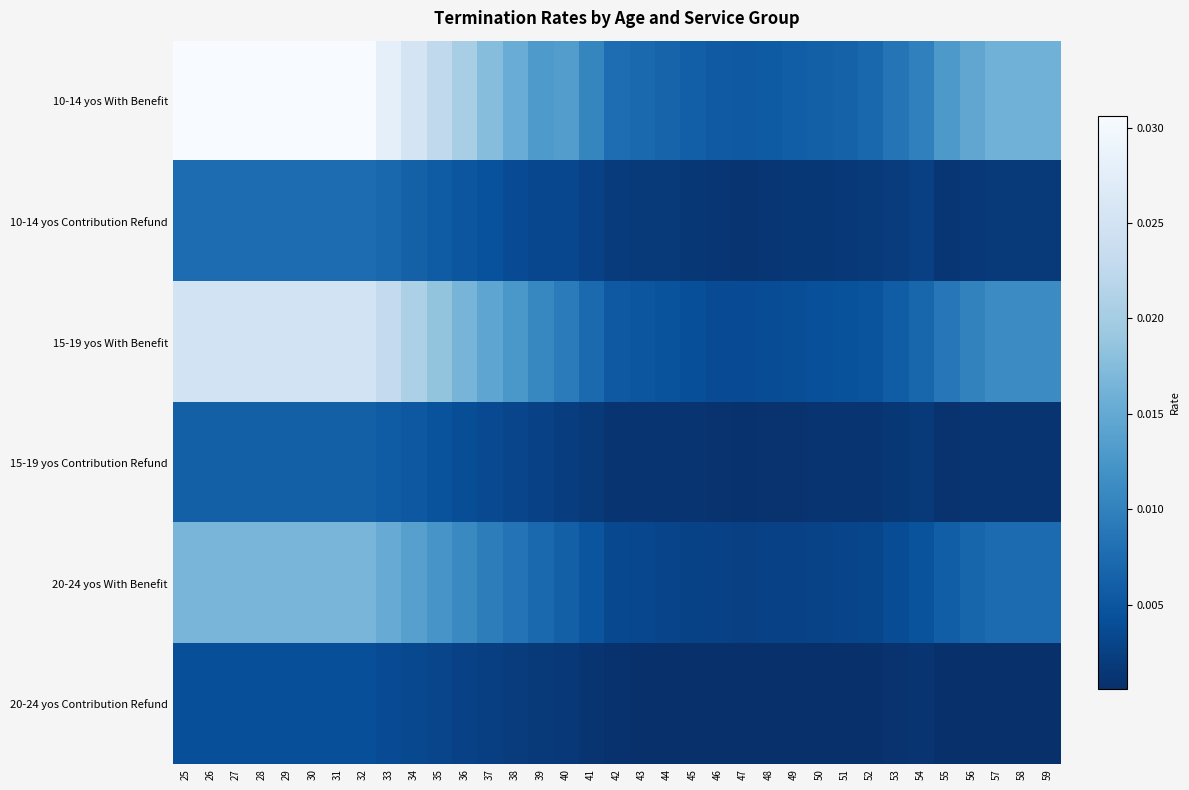

Count the number of categories in the chart.

35